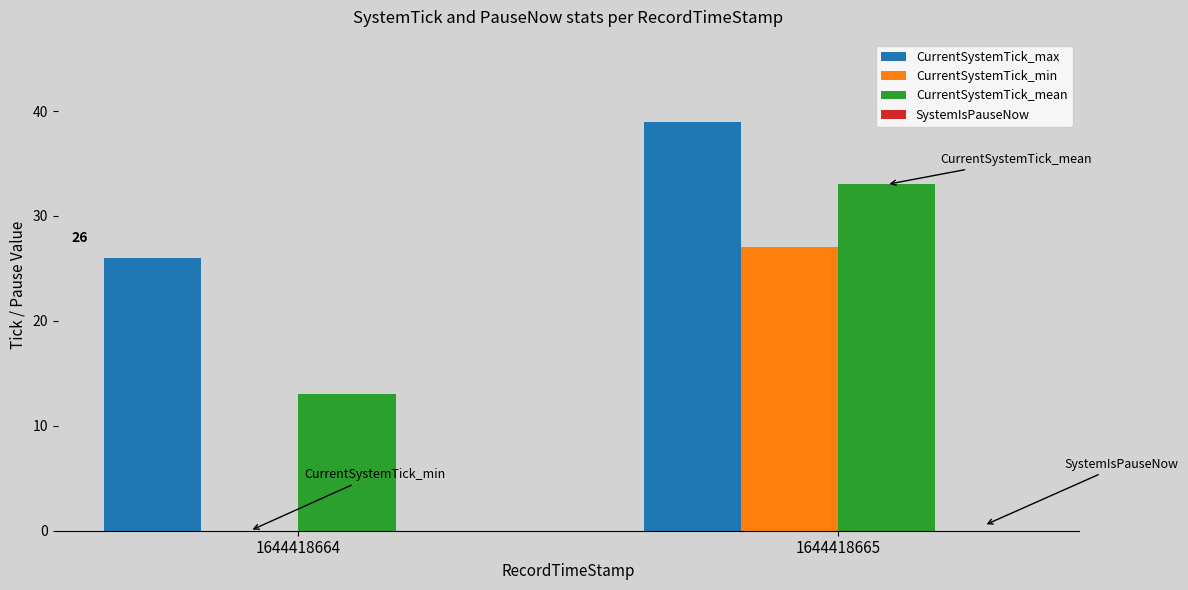

What is the total value across all series at 1644418664?

39